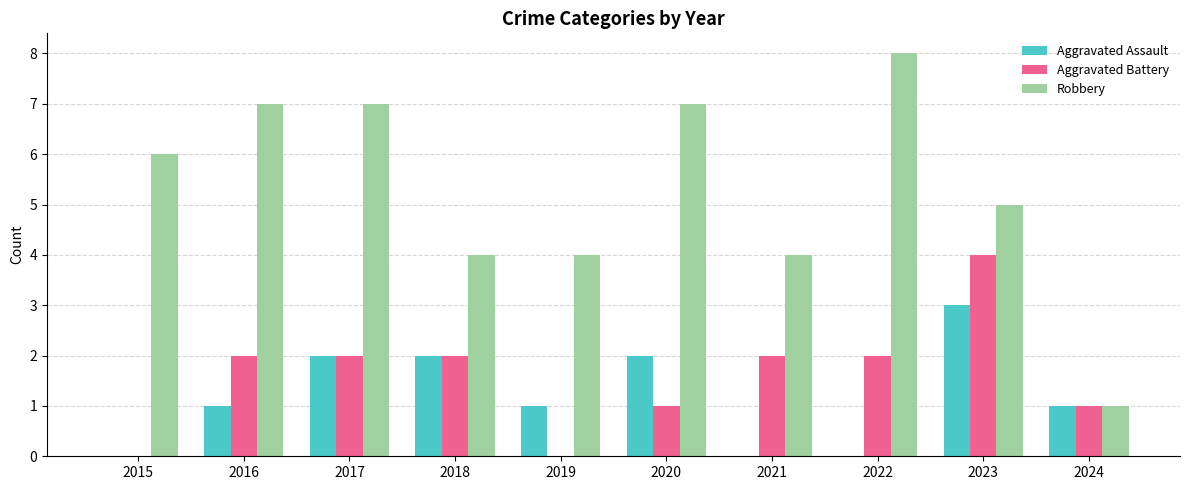

Which series has the largest total across all categories?

Robbery